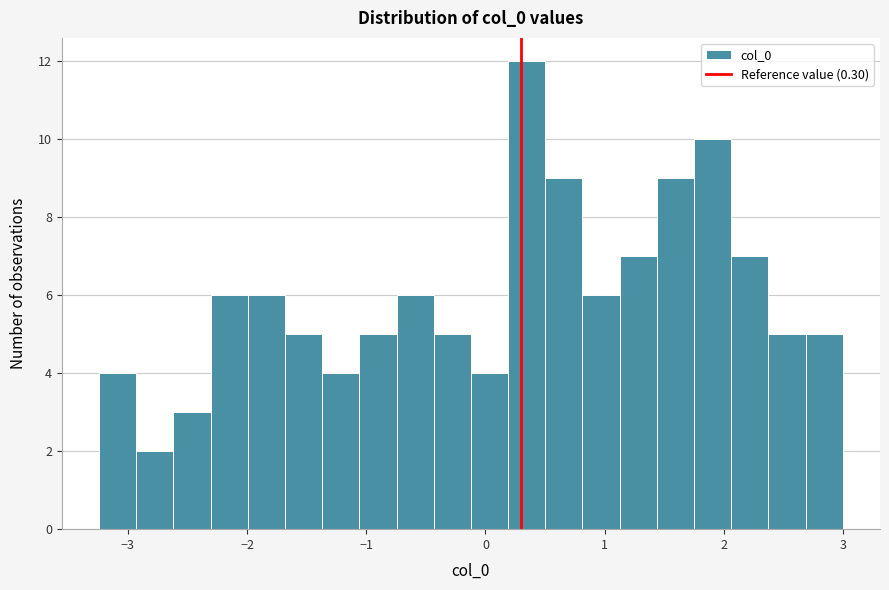

Around what value on the x-axis is the tallest bar? Give the approximate position of its centre, as read against the axis.

0.3